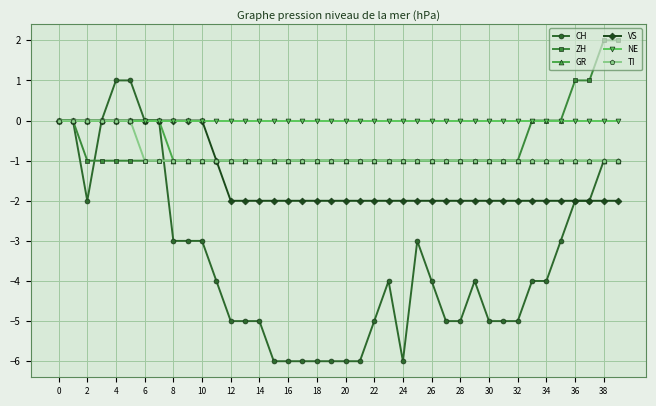

Which series has the largest total across all categories?

NE